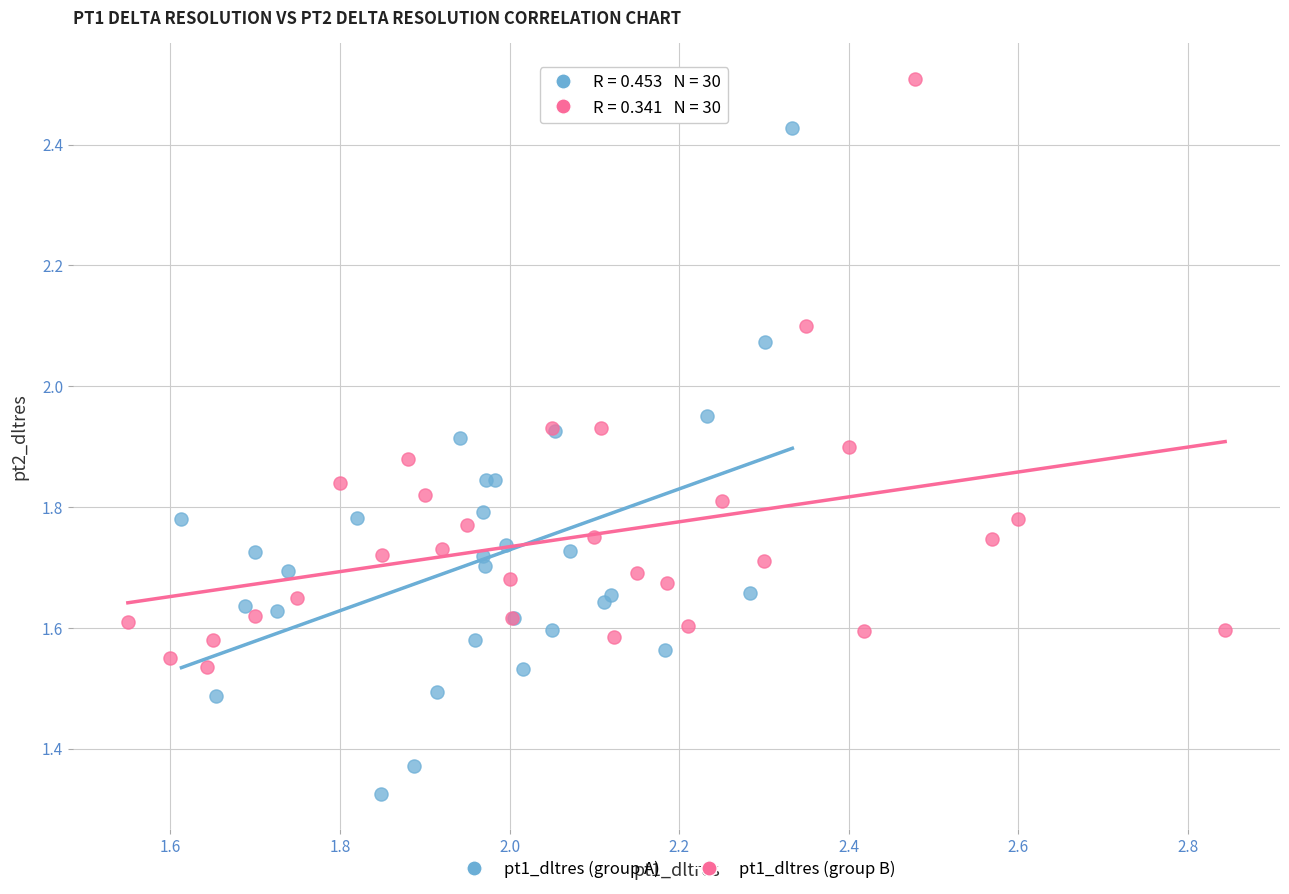

Which series reaches the minimum Y coordinate?

pt1_dltres (group A)